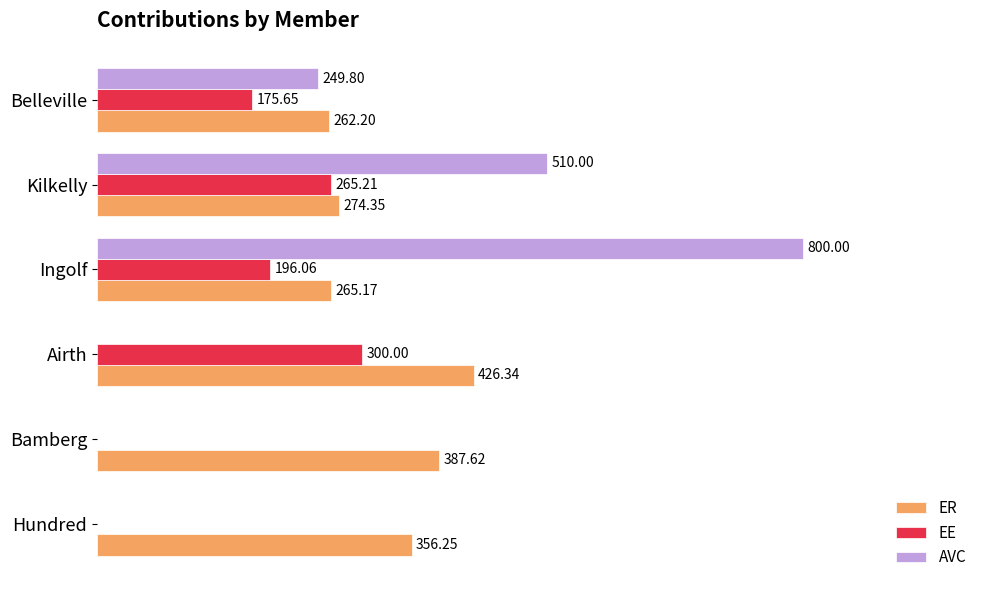

Is the value of ER at Bamberg greater than the value of EE at Airth?

Yes